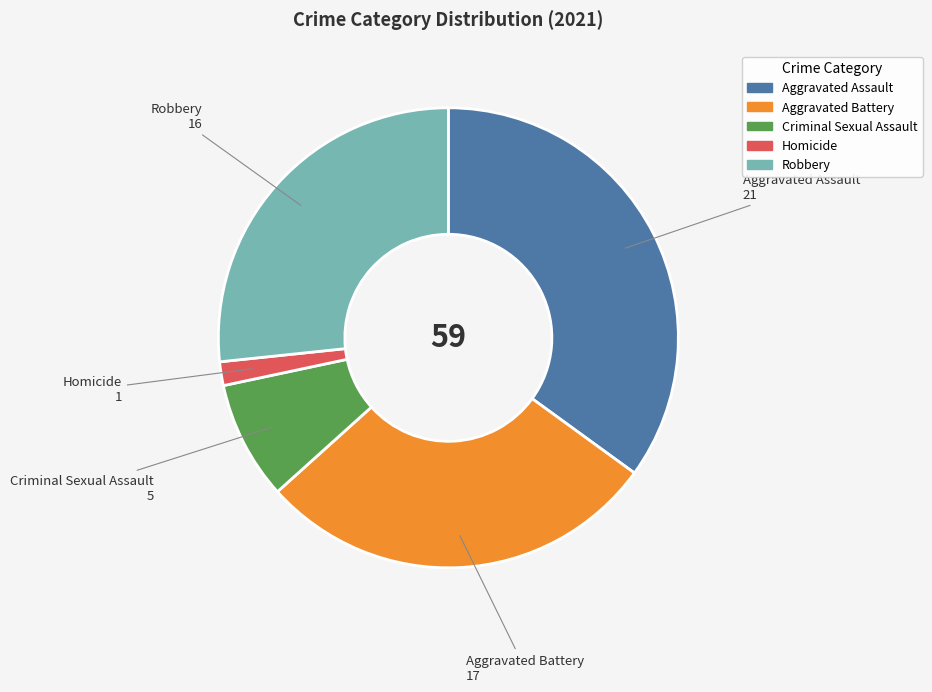

Between Homicide and Aggravated Battery, which is larger?

Aggravated Battery